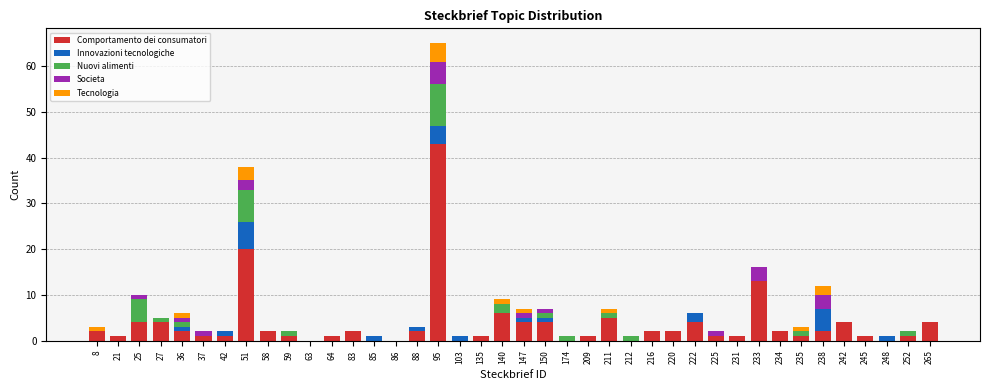

What is the total value across all series at 51?

38